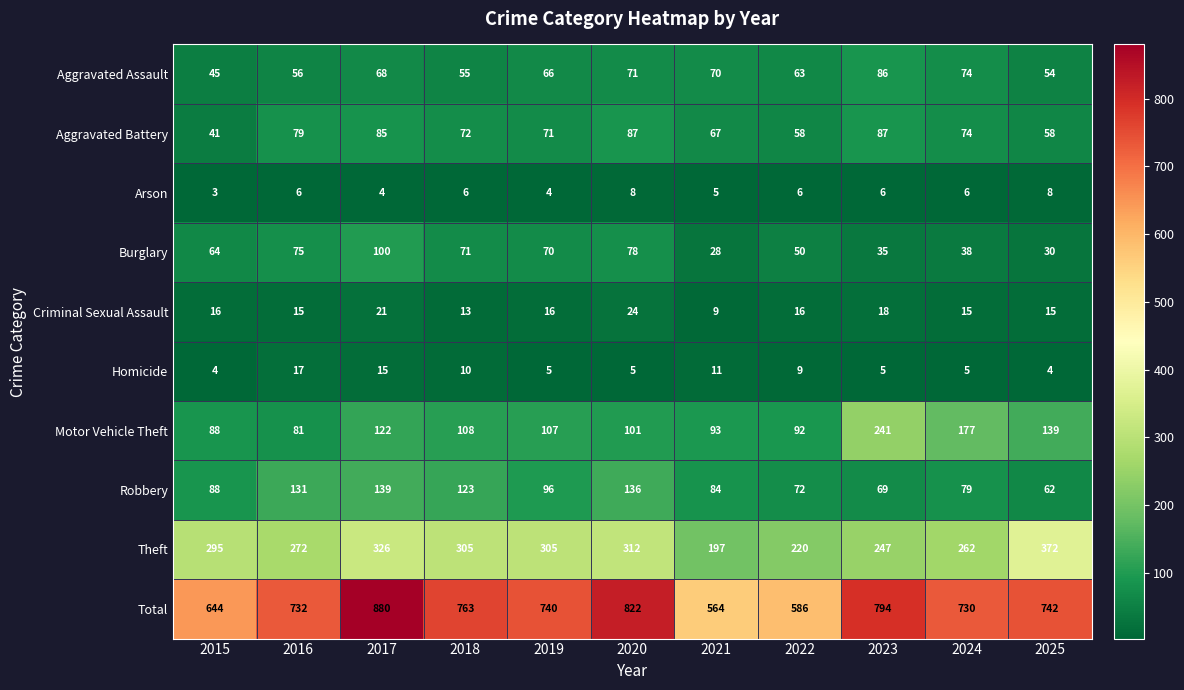

Count the number of data series in this chart.

10